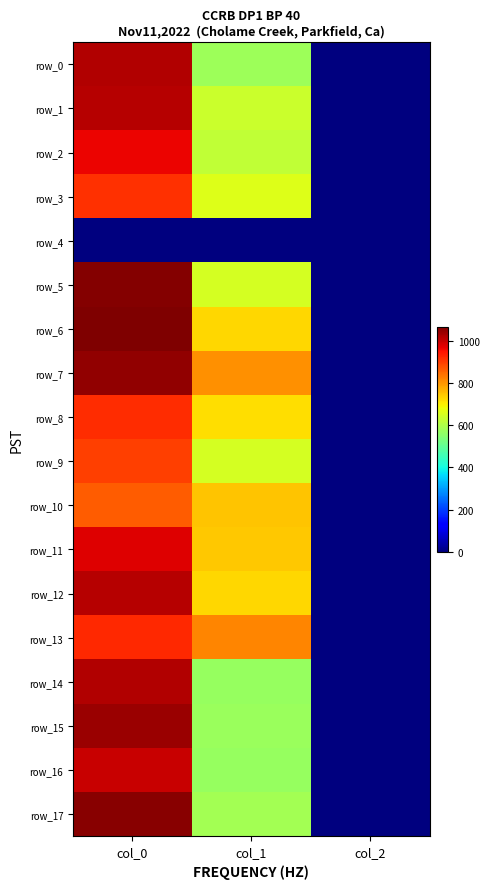

What is the approximate value of row_7 at col_2?

2.0